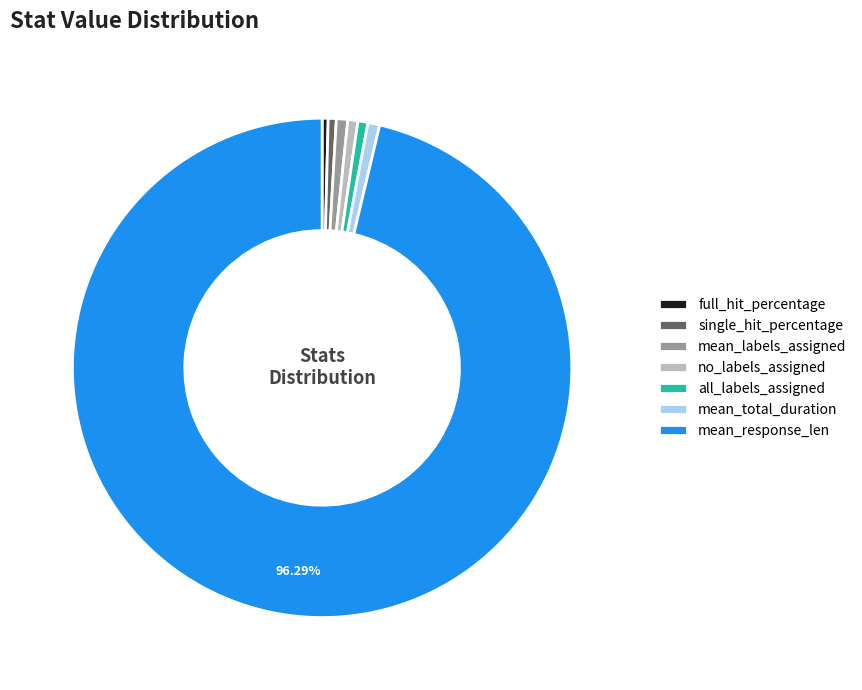

Does mean_response_len represent more than half of the total?

Yes